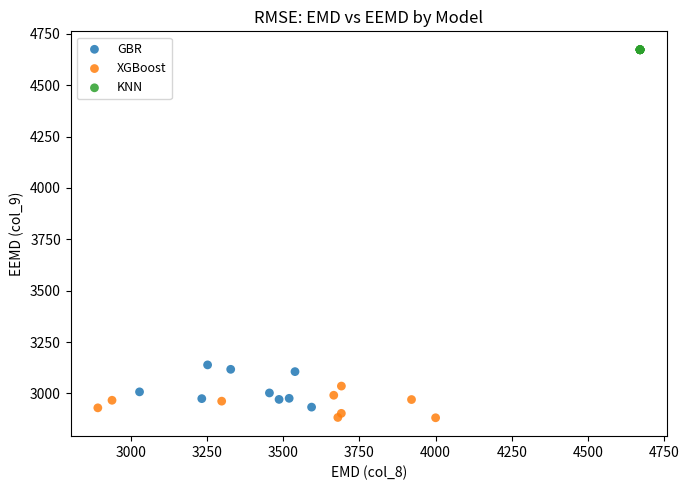

Which series reaches the maximum Y coordinate?

KNN